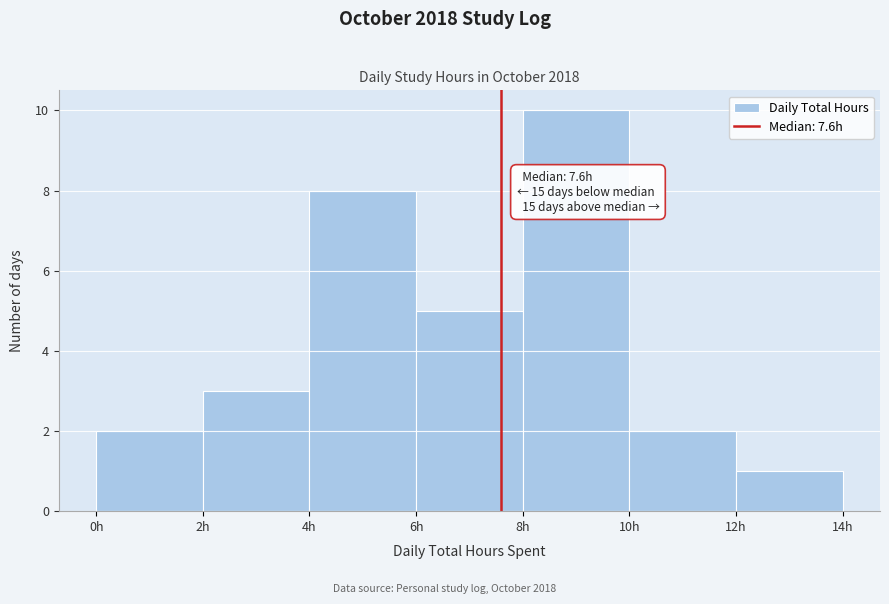

Over which range of the x-axis is the bar tallest?

8 to 10